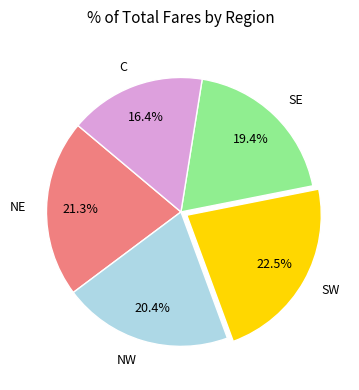

To the nearest percent, what is the difference between the NW and SW slice percentages?

2%